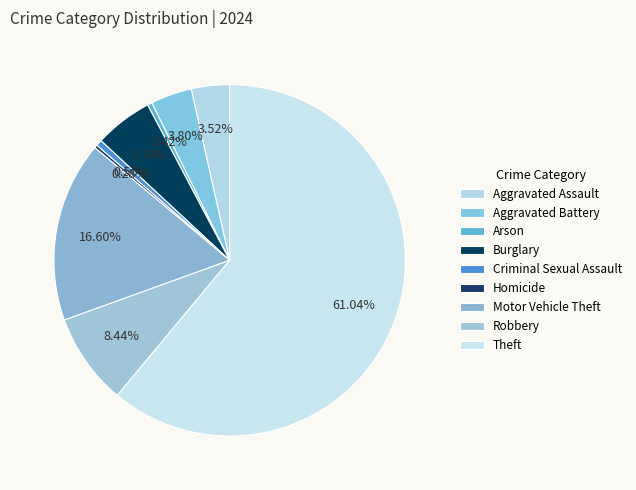

What is the smallest slice in the pie chart?

Homicide